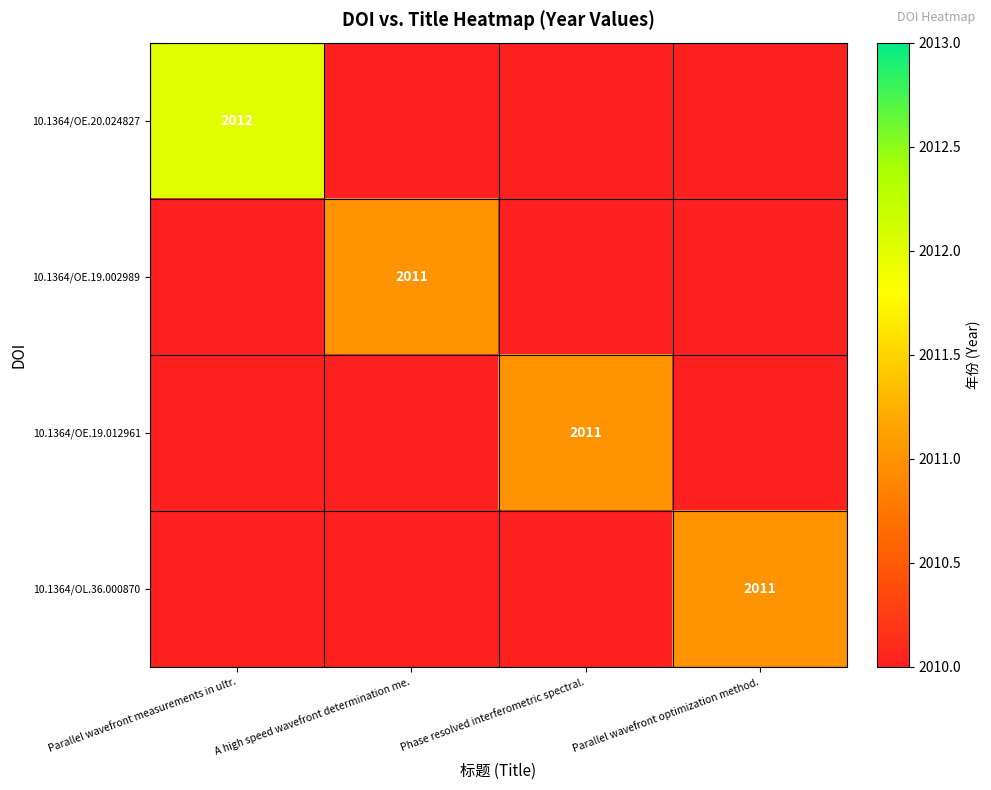

What is the total value across all series at Parallel wavefront measurements in ultr.?

2012